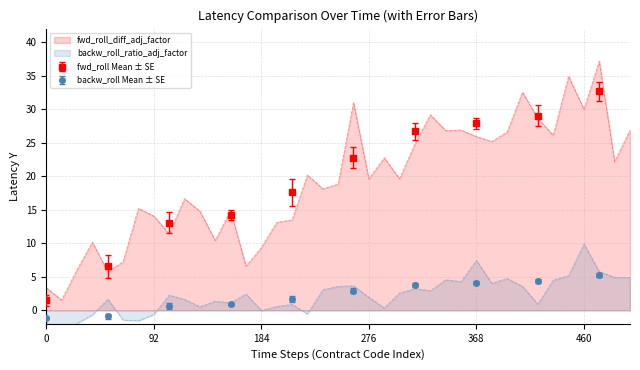

True or false: backw_roll Mean ± SE and fwd_roll Mean ± SE intersect in this chart.

False